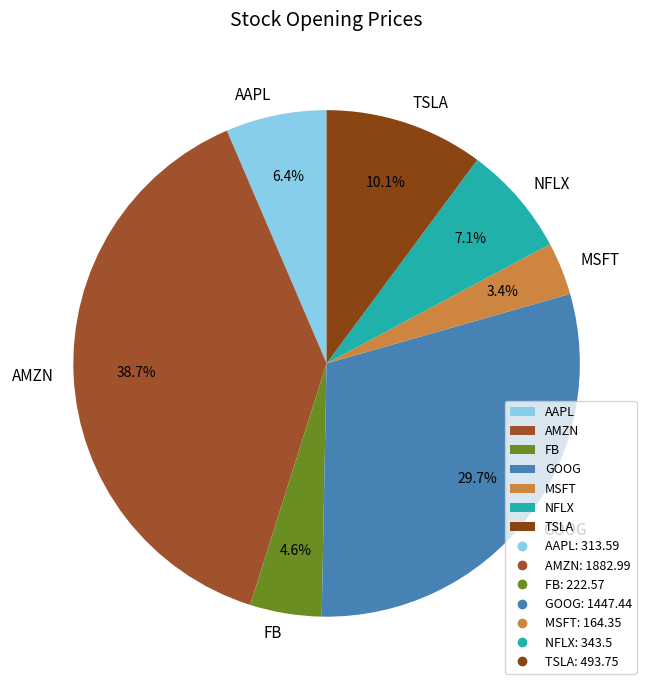

What is the total percentage of NFLX and GOOG?

36.8%